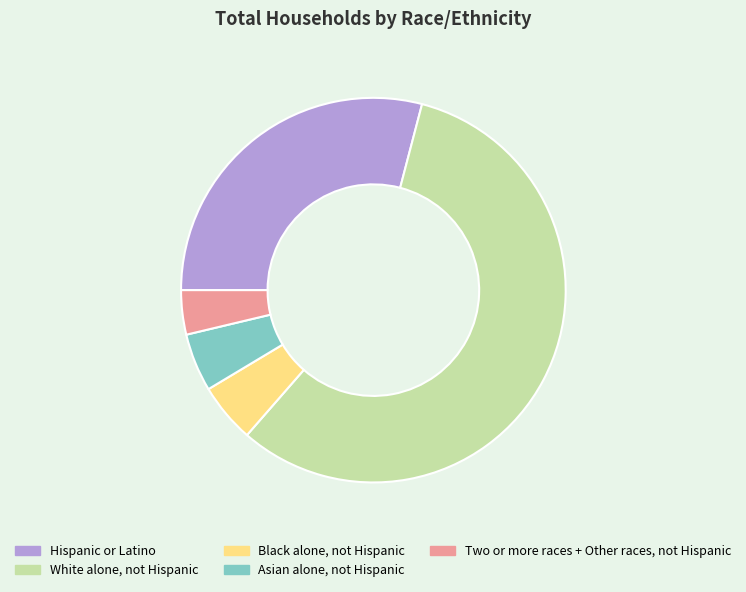

The White alone, not Hispanic slice represents 43% of the pie. True or false?

False